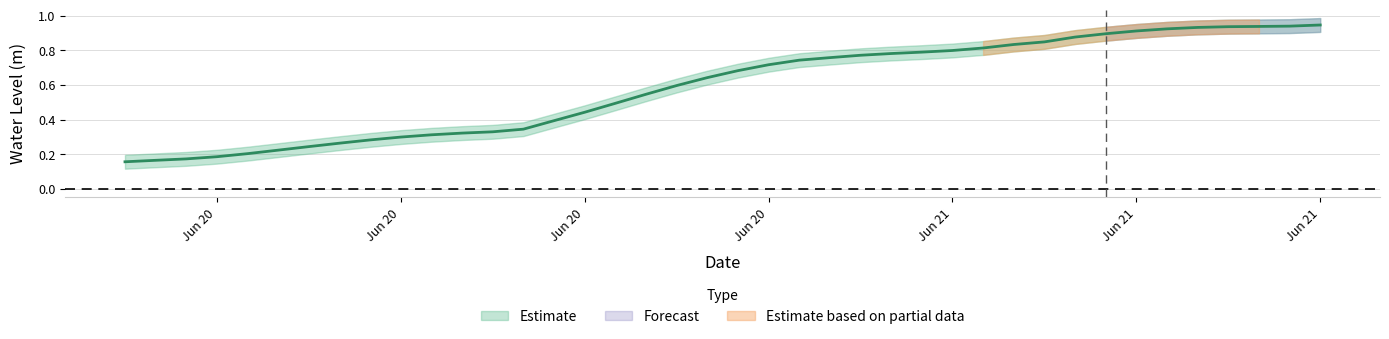

True or false: there are more than 1 points higher than both neighbors.

False